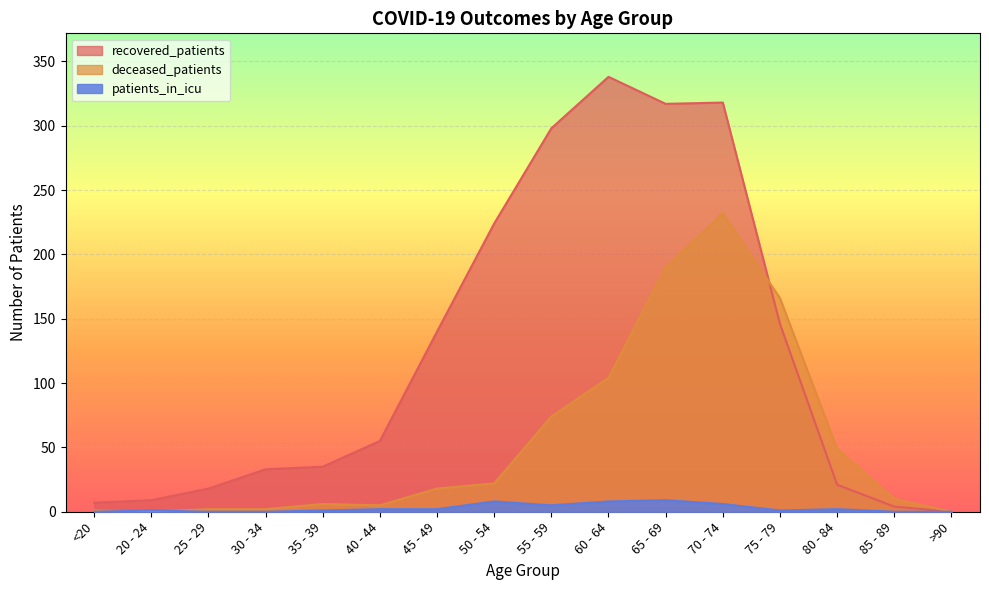

In recovered_patients, how many points are lower than both neighbors (excluding endpoints)?

1